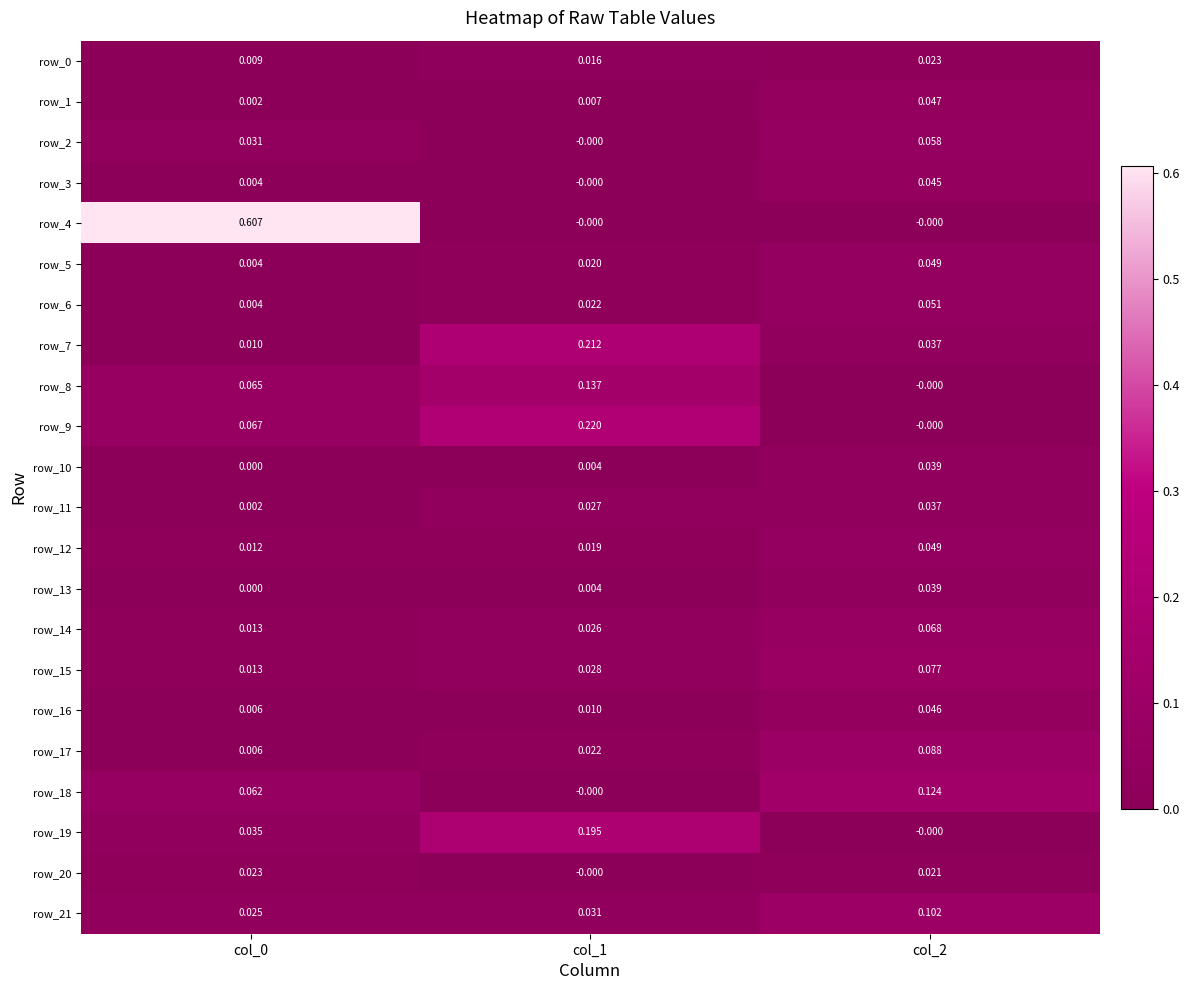

Is the value of row_9 at col_1 greater than the value of row_20 at col_2?

Yes